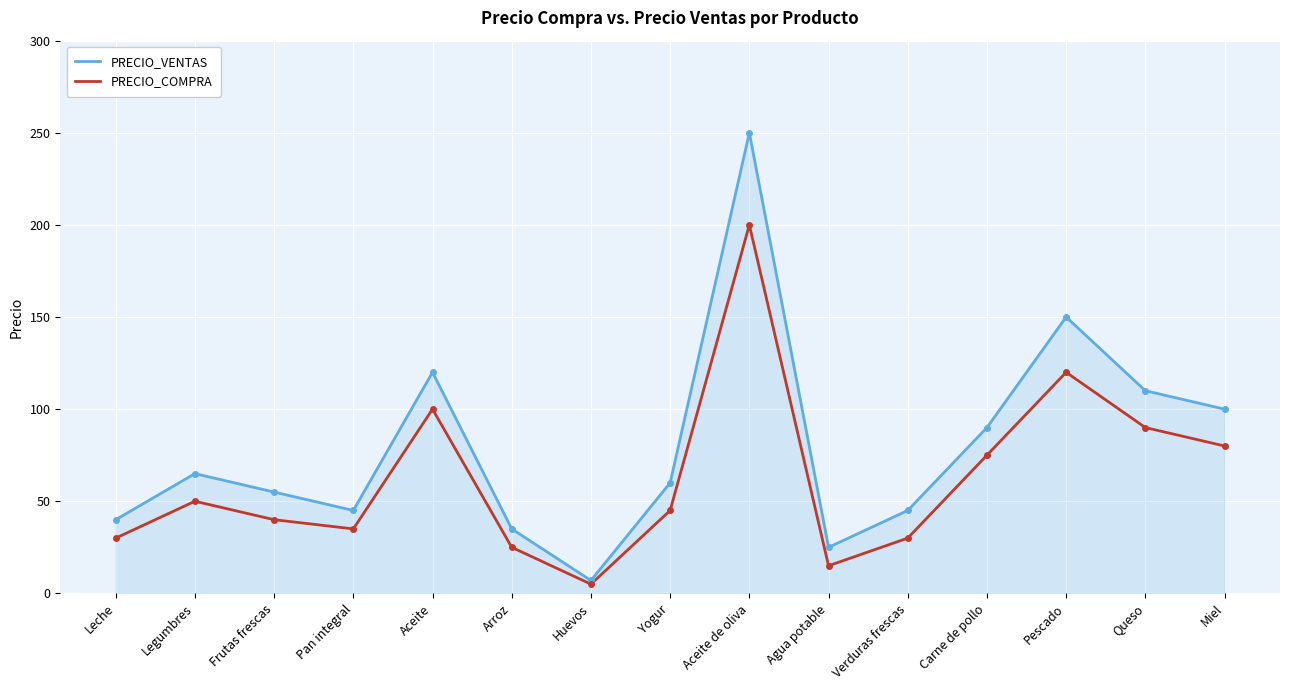

Between Leche and Legumbres, which series saw the biggest shift?

PRECIO_VENTAS